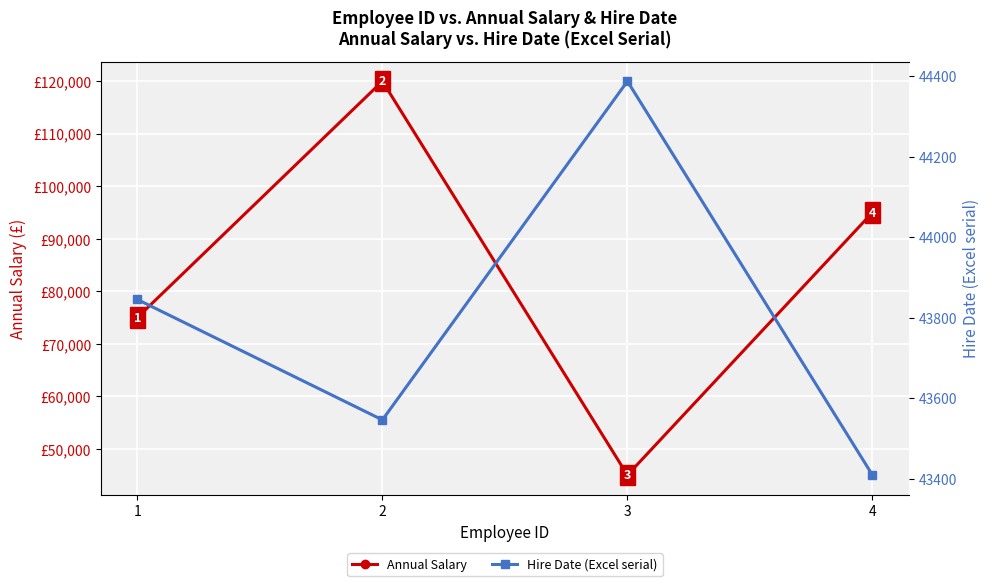

Between 1 and 3, which series saw the biggest shift?

Annual Salary